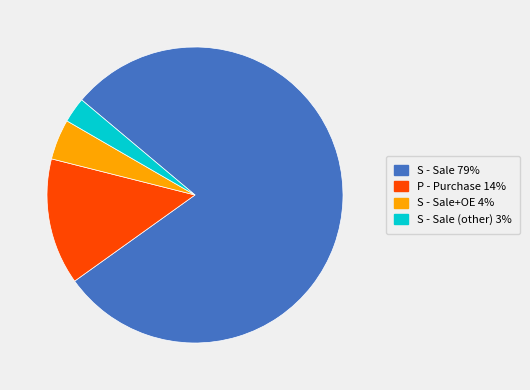

Is there a majority slice in this chart?

Yes